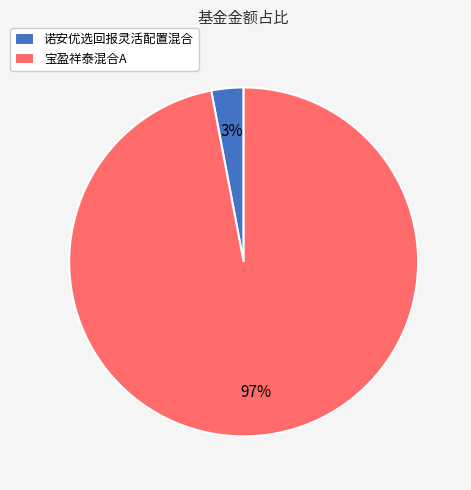

Is it true that 宝盈祥泰混合A is 97% of the pie?

True